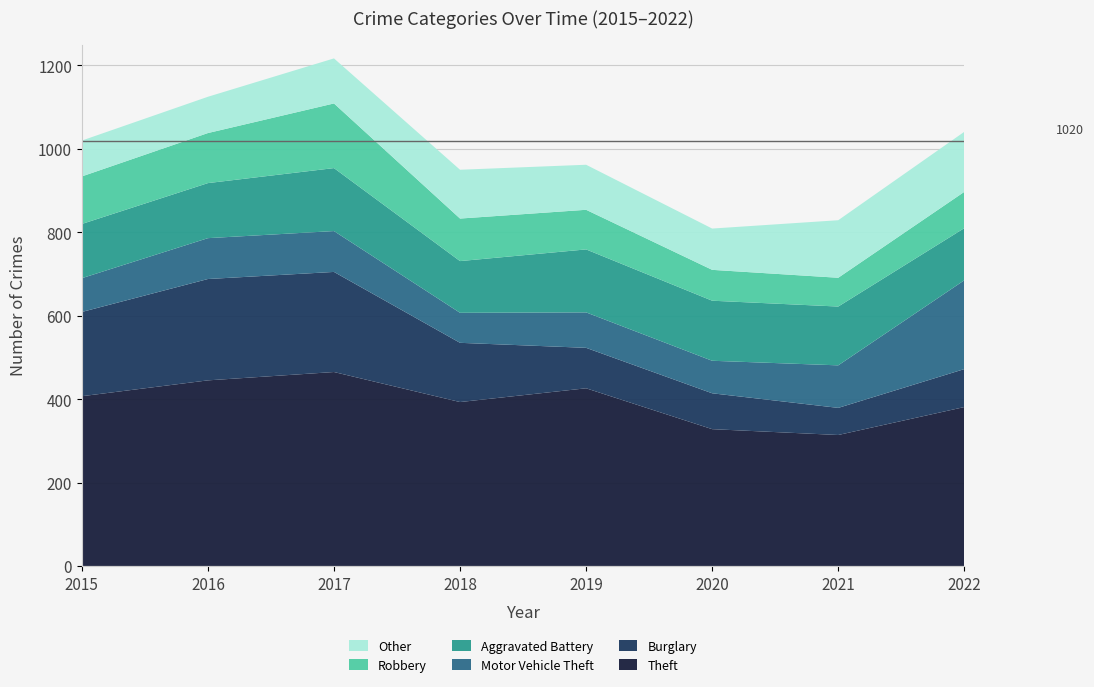

Reading left to right, list all the values displayed in this chart.

Theft: 407	445	465	393	426	328	314	381
Burglary: 202	243	240	142	97	86	65	91
Motor Vehicle Theft: 81	98	98	72	85	78	102	213
Aggravated Battery: 130	132	151	124	151	144	141	125
Robbery: 114	120	155	102	95	74	69	87
Other: 86	87	108	117	108	99	138	144